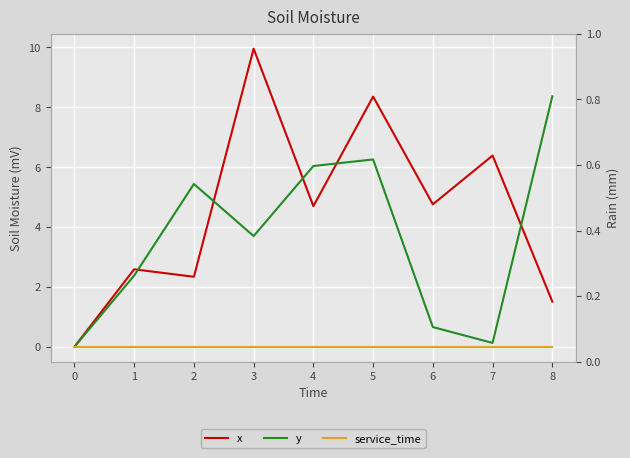

Reading left to right, list all the values displayed in this chart.

x: 0.0	2.6	2.3	10.0	4.7	8.4	4.8	6.4	1.5
y: 0.0	2.4	5.4	3.7	6.0	6.3	0.7	0.1	8.4
service_time: 0.0	0.0	0.0	0.0	0.0	0.0	0.0	0.0	0.0